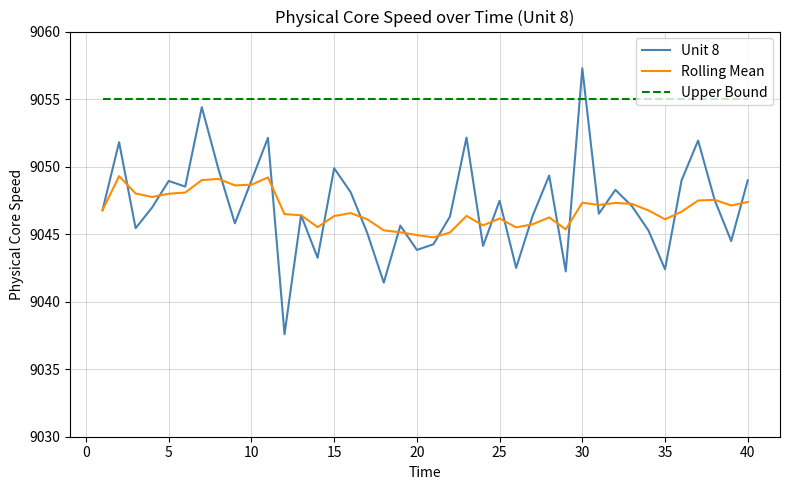

What is the highest value of the Rolling Mean series?

9049.3